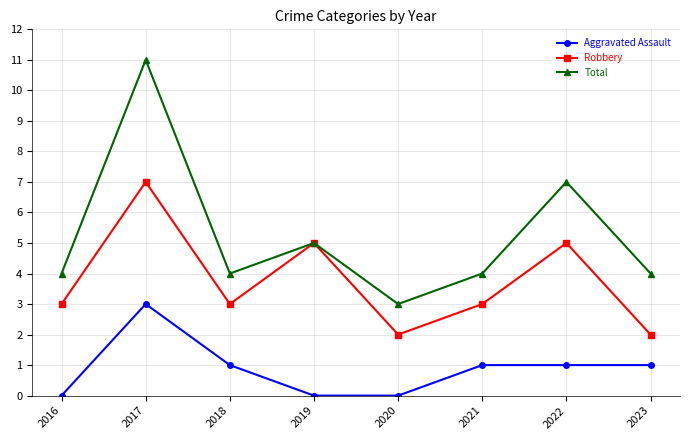

True or false: Robbery and Aggravated Assault intersect in this chart.

False